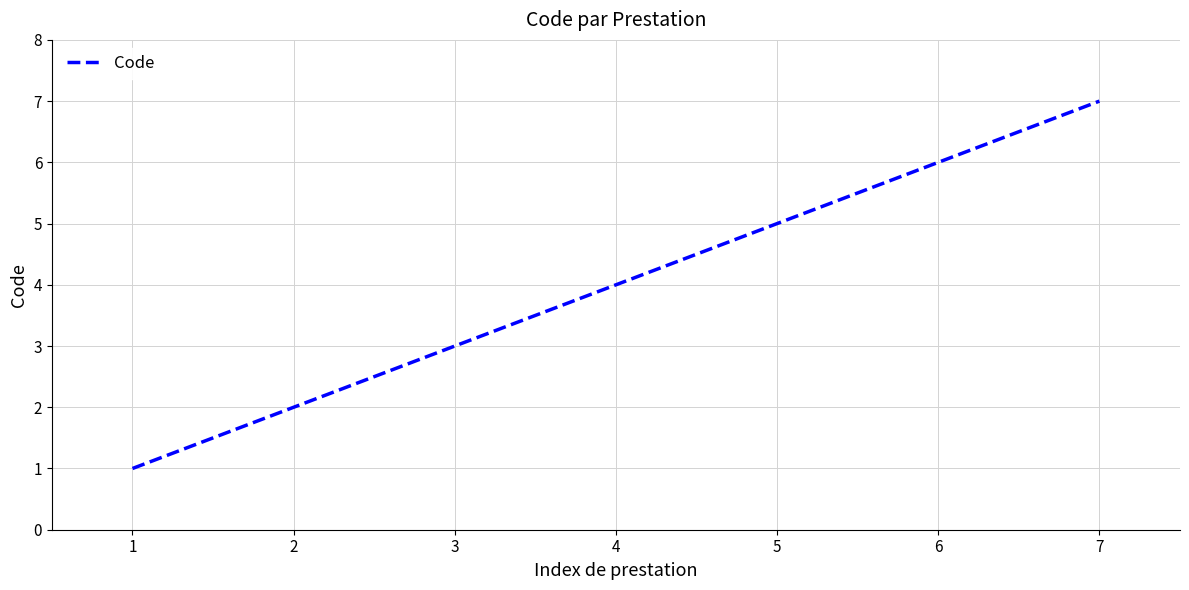

The chart shows a value of 1 at 1. True or false?

True